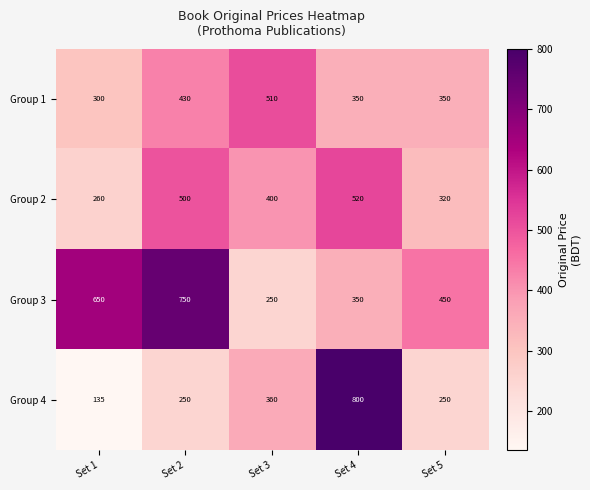

At which category is the sum across all series the highest?

Set 4